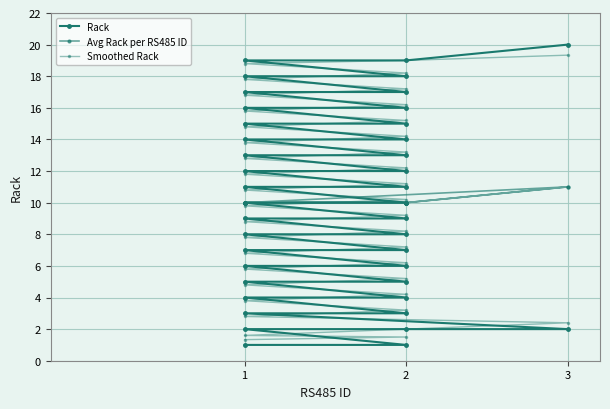

How many series are shown in this chart?

3